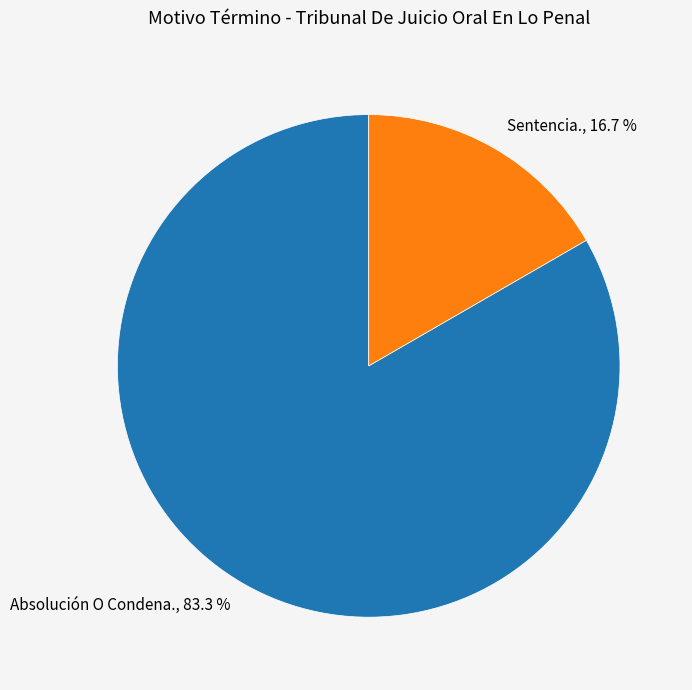

Rank the categories by value from highest to lowest.

Absolución O Condena., Sentencia.